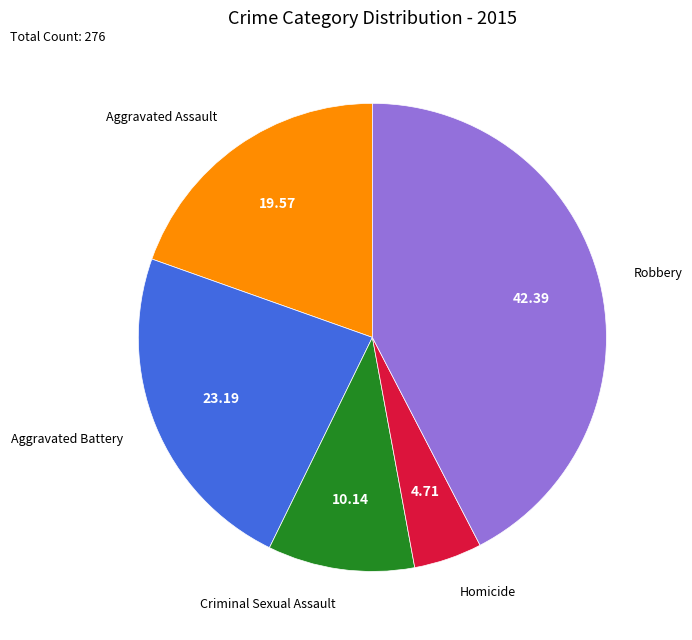

Is there any slice that represents more than half of the pie?

No